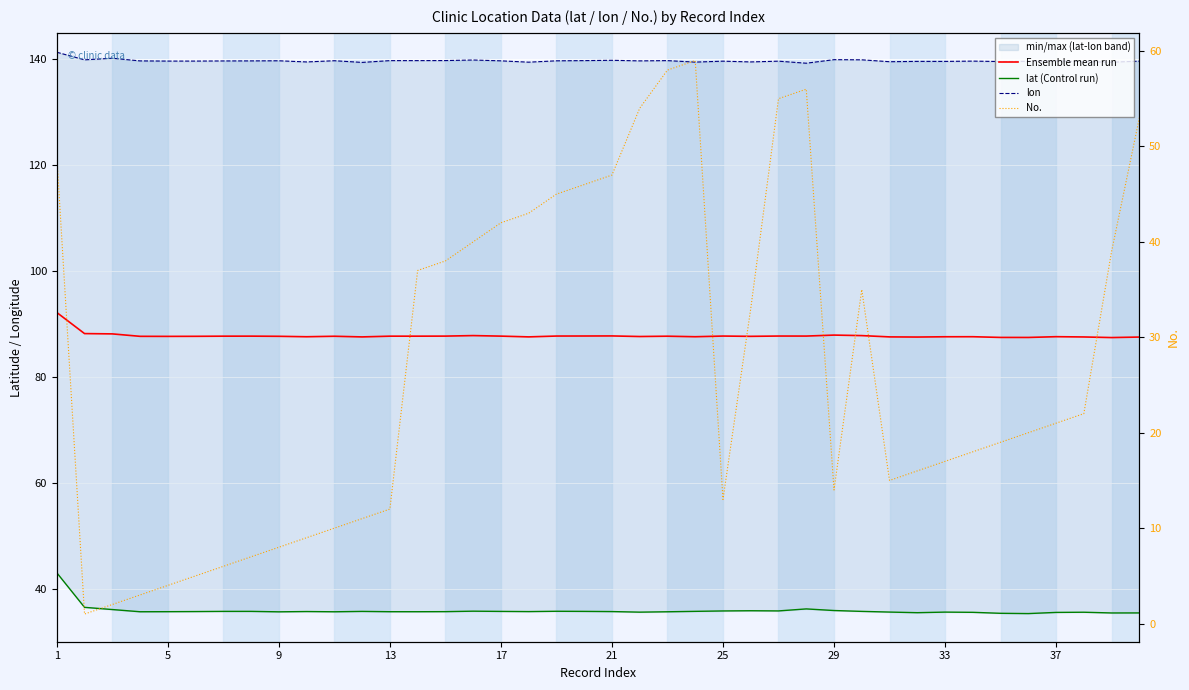

The value of Ensemble mean run at 37 is 37.8. True or false?

False